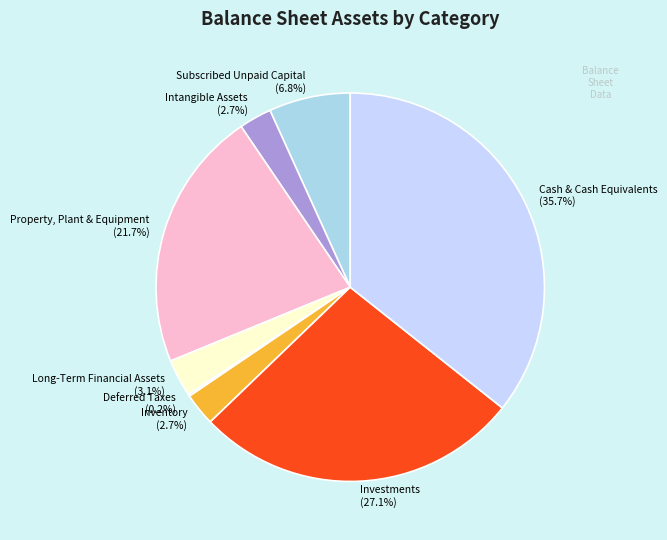

Does any single category account for the majority?

No